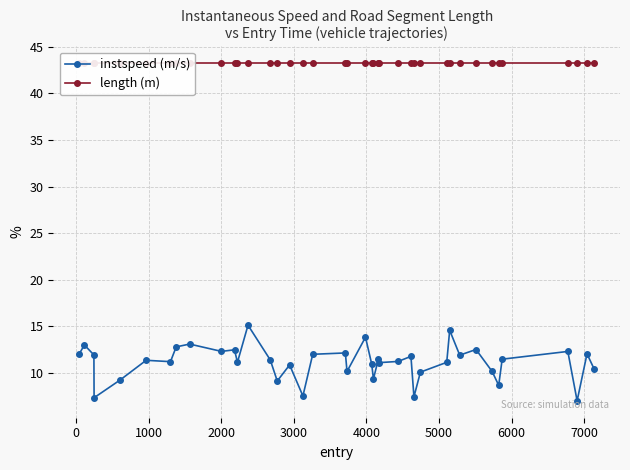

What is the value of the instspeed (m/s) point at the 2nd from the left?

13.0